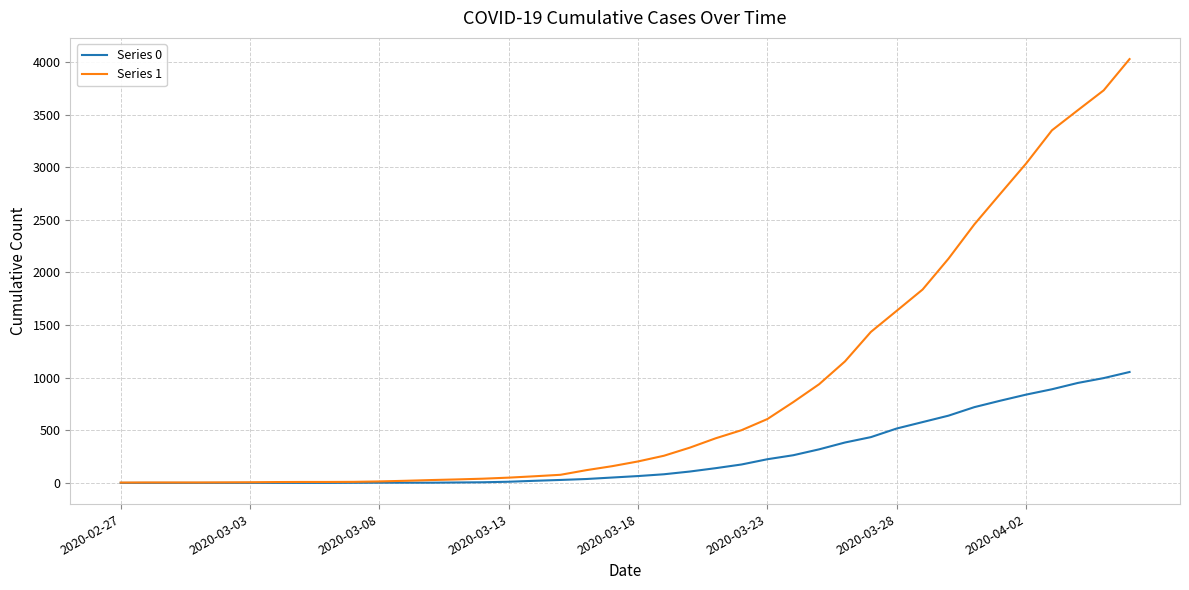

Which series has the widest spread of values?

Series 1